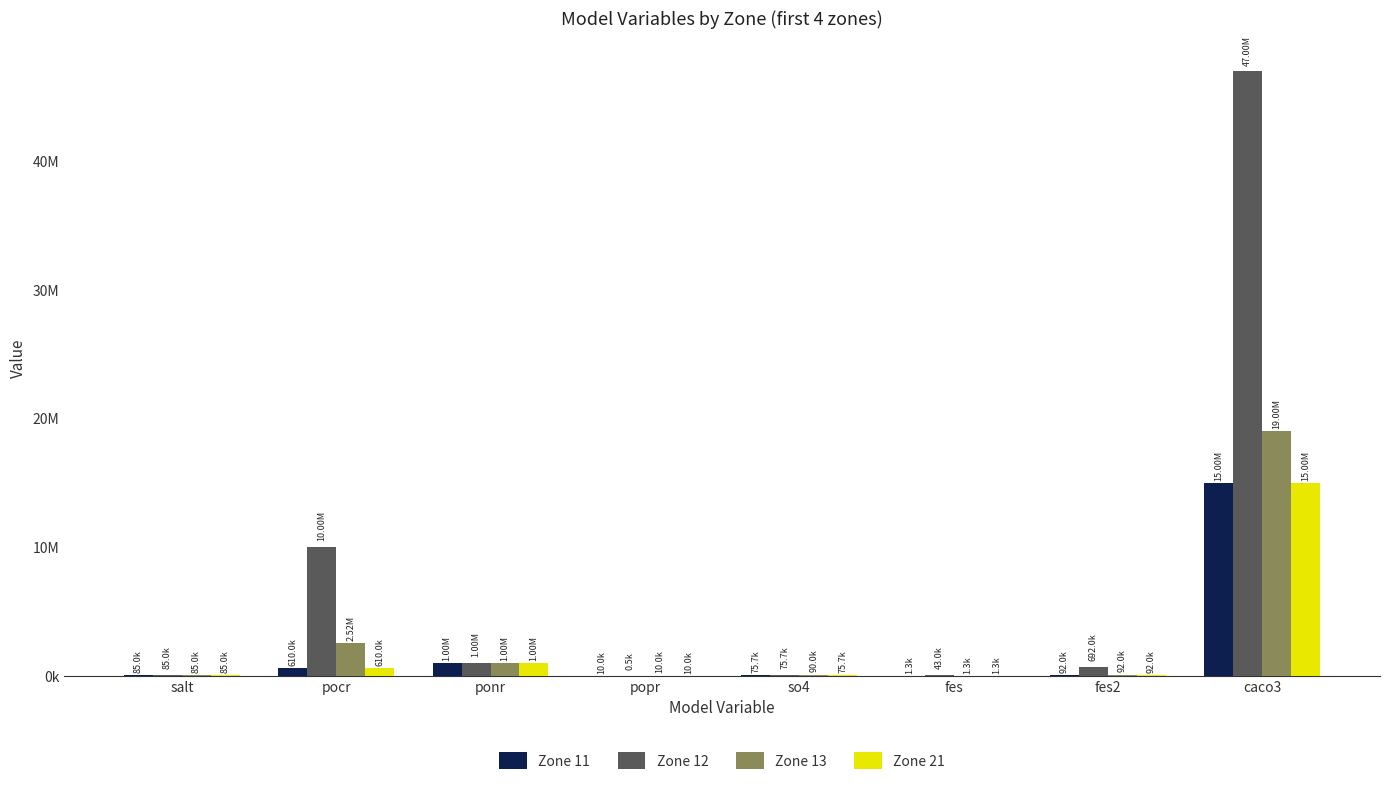

At which label does Zone 11 reach its peak?

caco3